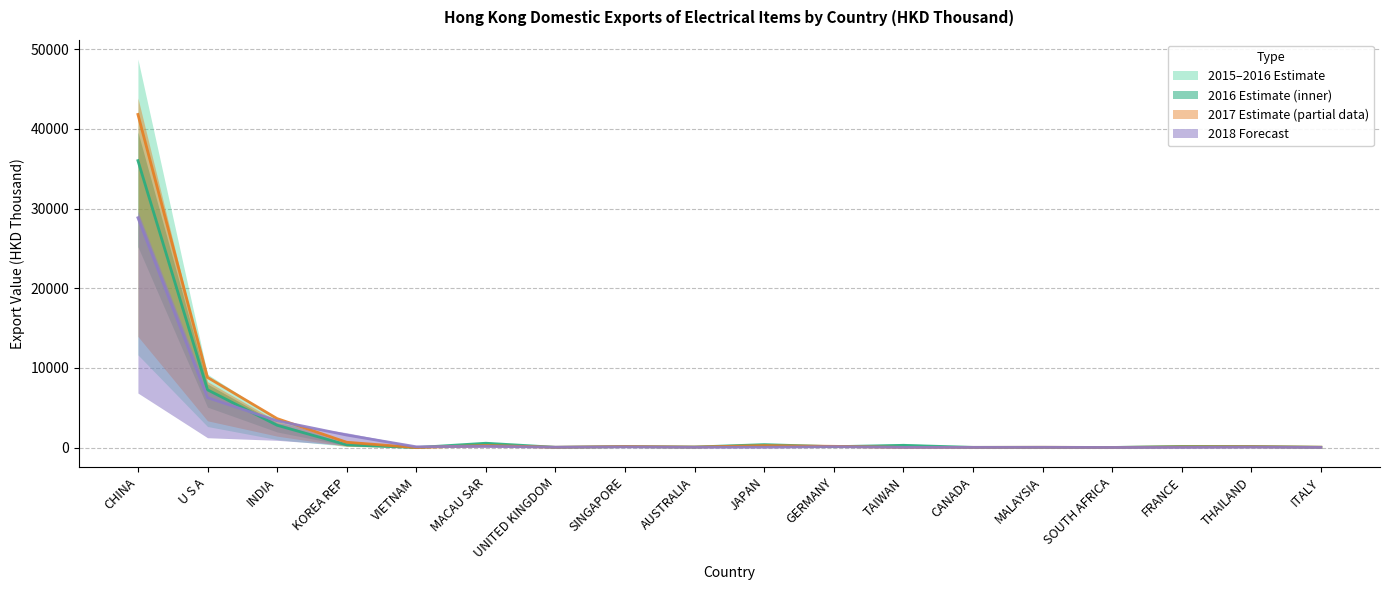

Does the chart display data point markers on the line(s)?

No